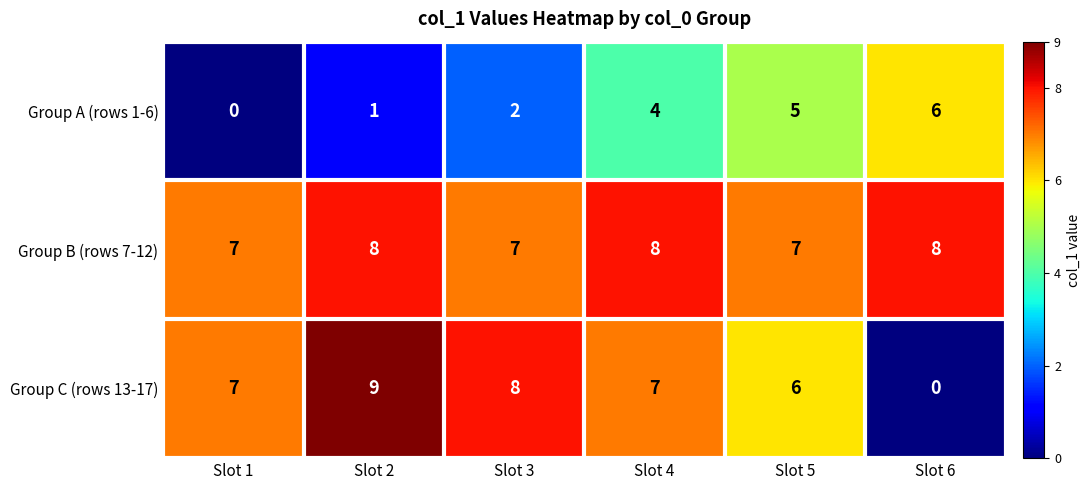

Which series has the largest total across all categories?

Group B (rows 7-12)